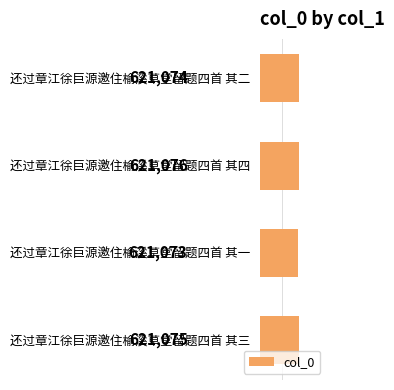

Which category has the highest value across all series?

还过章江徐巨源邀住榆溪草堂留题四首 其四